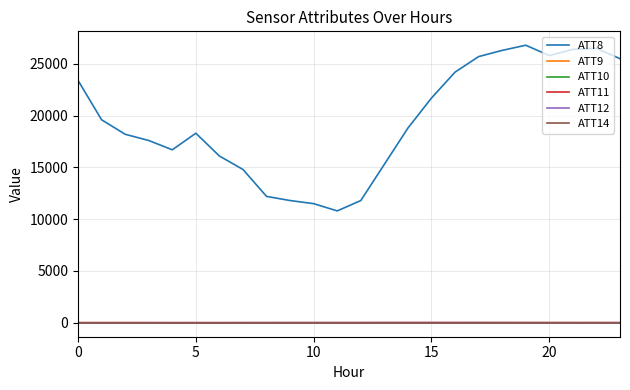

Does the chart display data point markers on the line(s)?

No